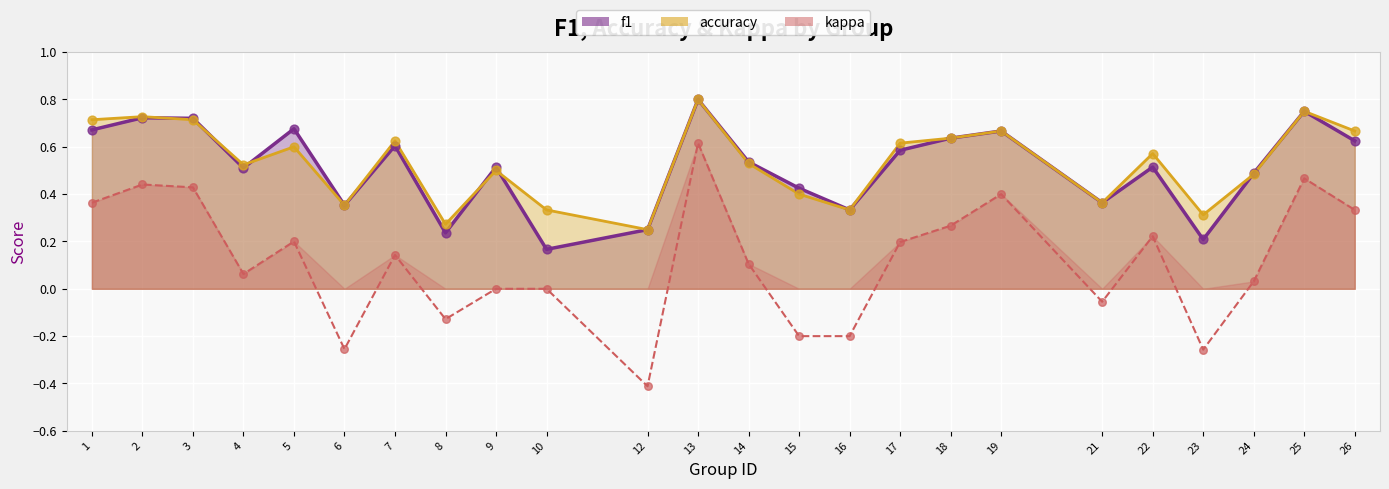

Which series has the widest spread of Y values?

kappa